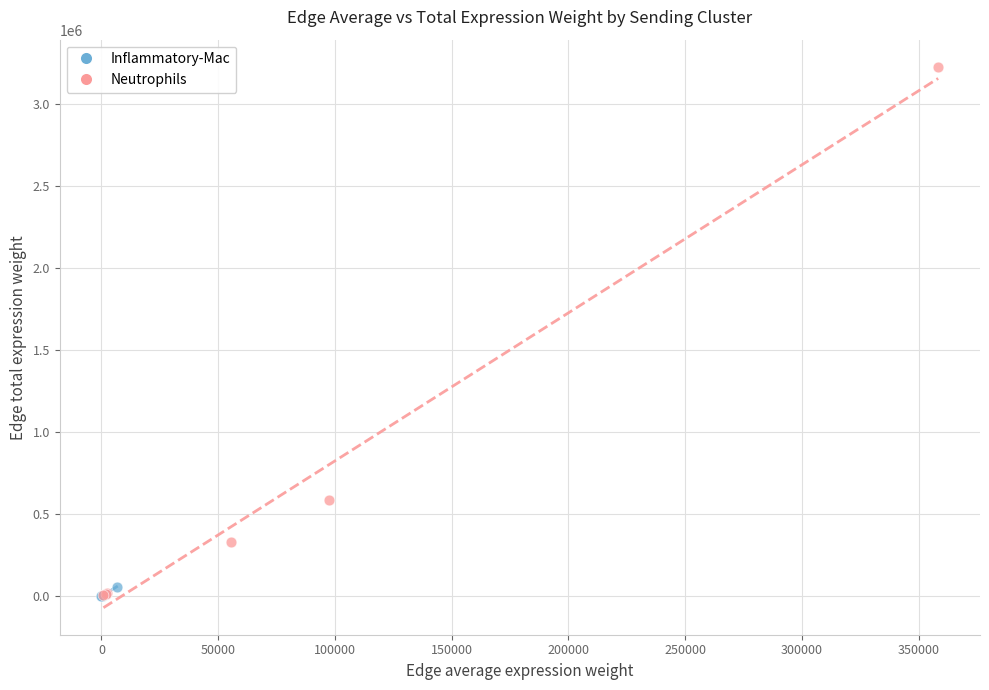

Which series has the largest Y range (max minus min)?

Neutrophils